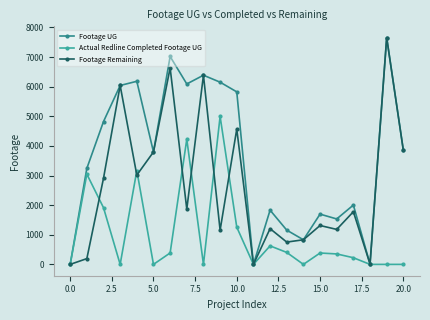

In Actual Redline Completed Footage UG, how many points are higher than both neighbors (excluding endpoints)?

6